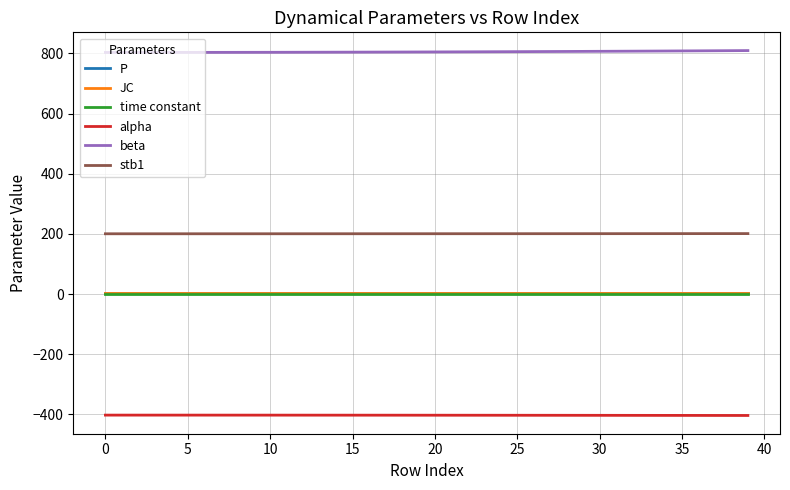

What is the maximum value shown in the chart?

809.6